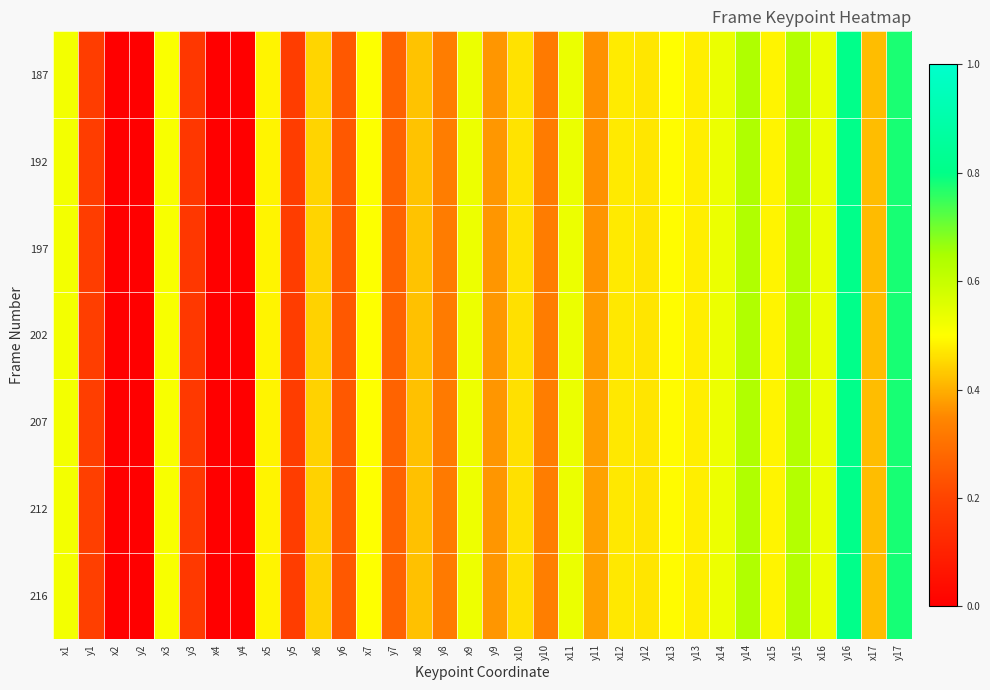

List the series in order of their peak value, highest first.

192, 187, 197, 216, 212, 202, 207